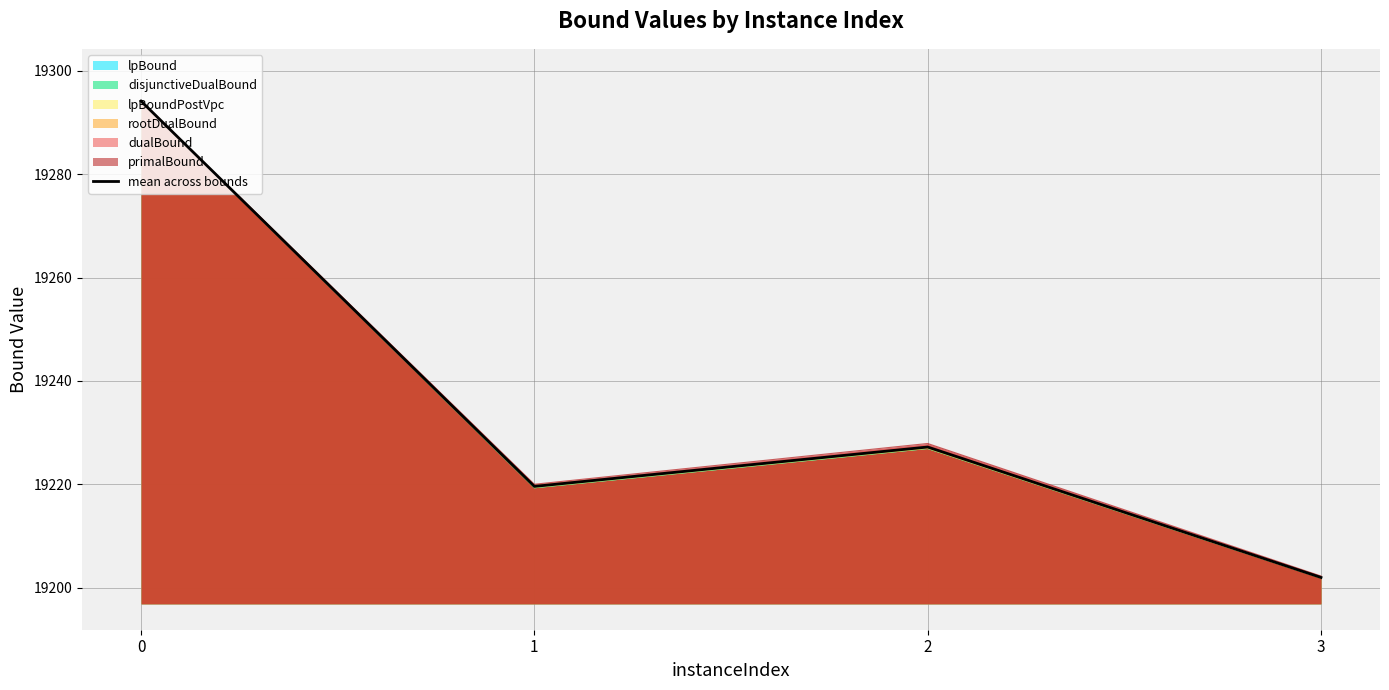

How many lines are shown in the chart?

1